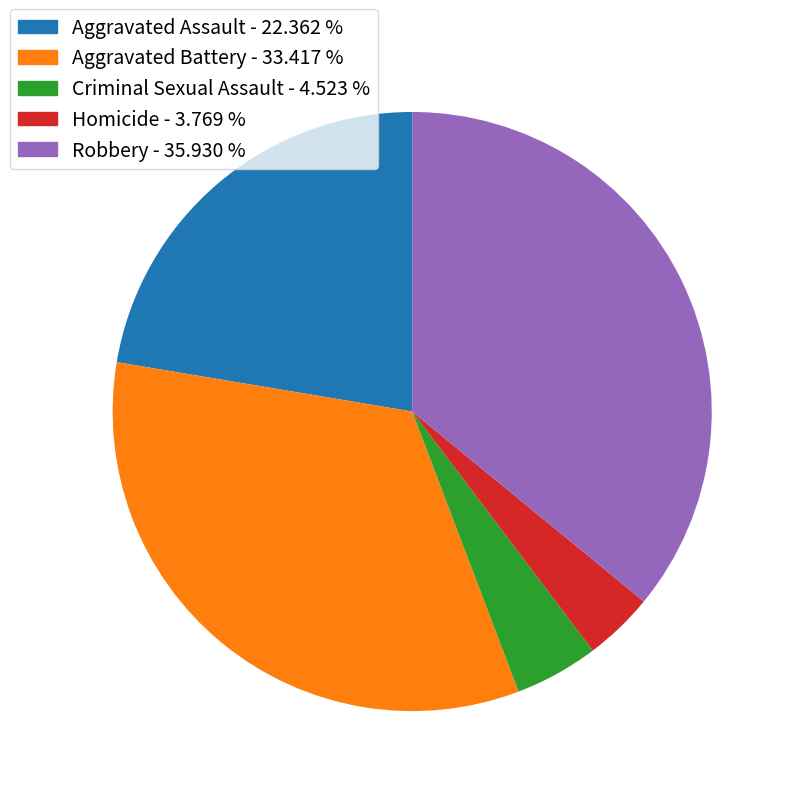

Combined, do Aggravated Battery - 33.417 % and Robbery - 35.930 % account for over 50%?

Yes